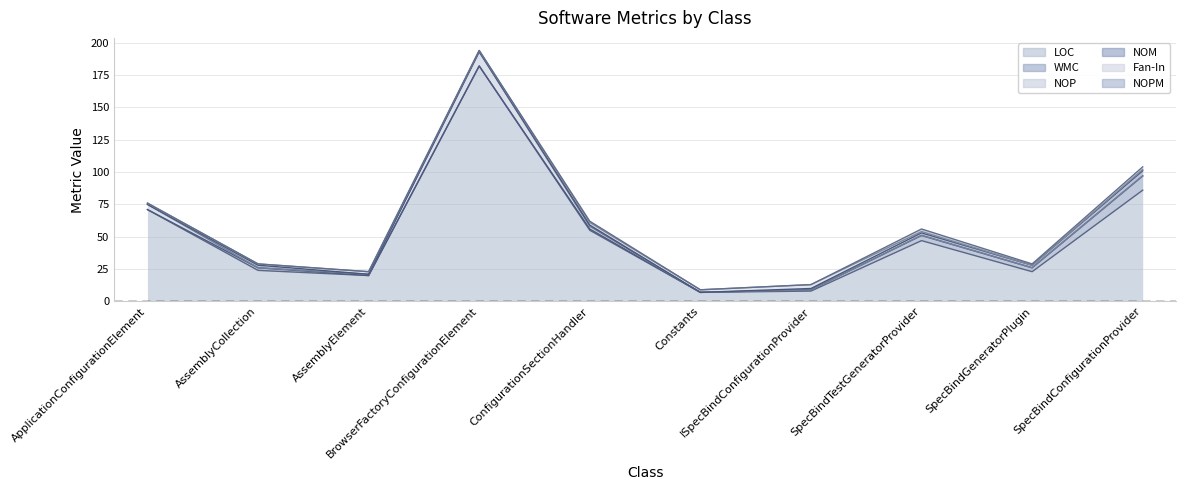

What is the value of the WMC point at the 8th from the left?

4